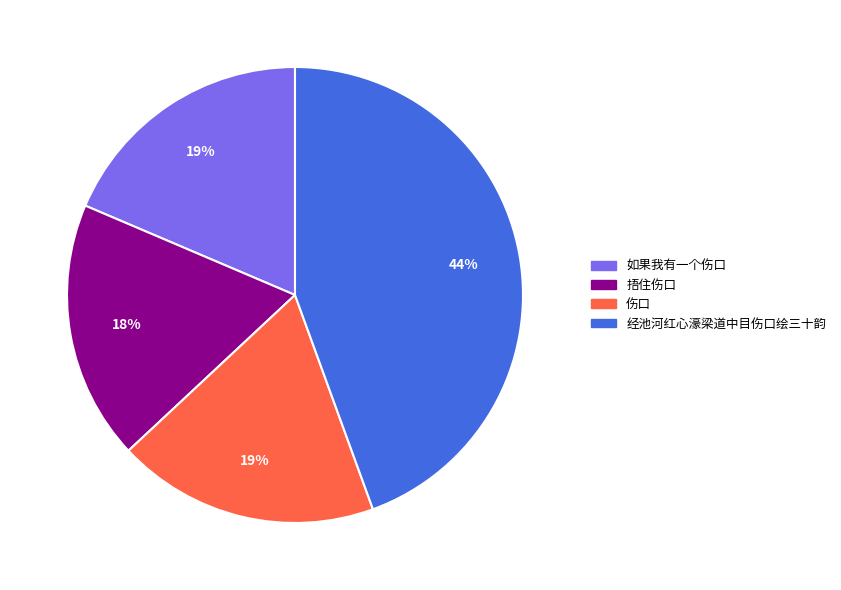

To the nearest percent, what is the difference between the largest and smallest slice percentages?

26%